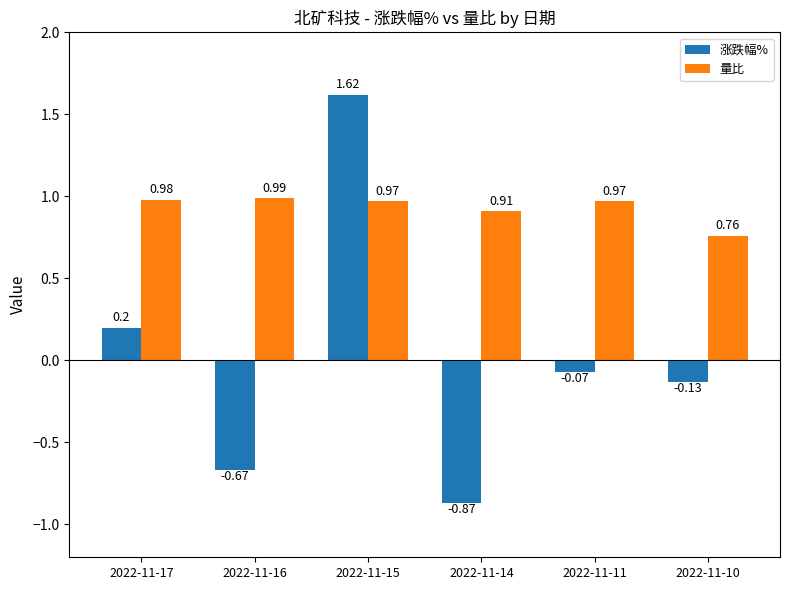

Rank the categories by 涨跌幅% value from highest to lowest.

2022-11-15, 2022-11-17, 2022-11-11, 2022-11-10, 2022-11-16, 2022-11-14